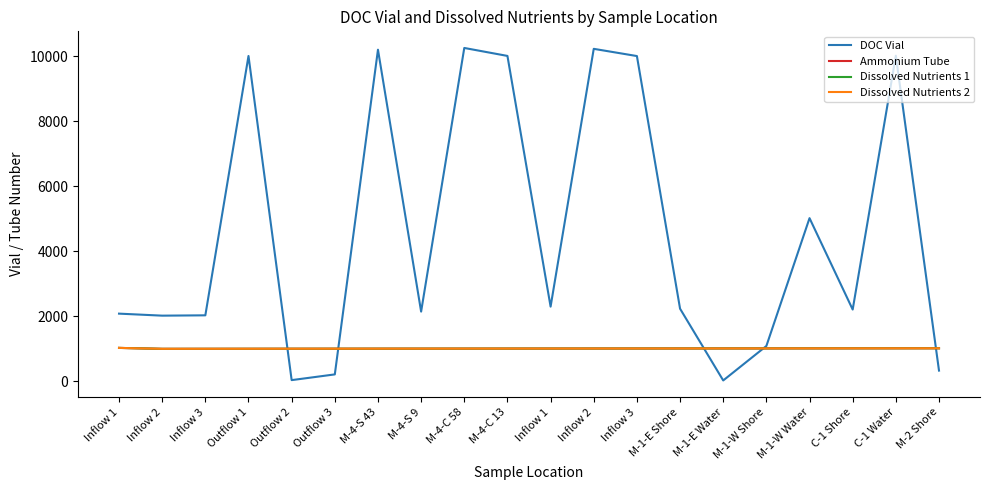

At which category does DOC Vial reach its first local peak?

Outflow 1